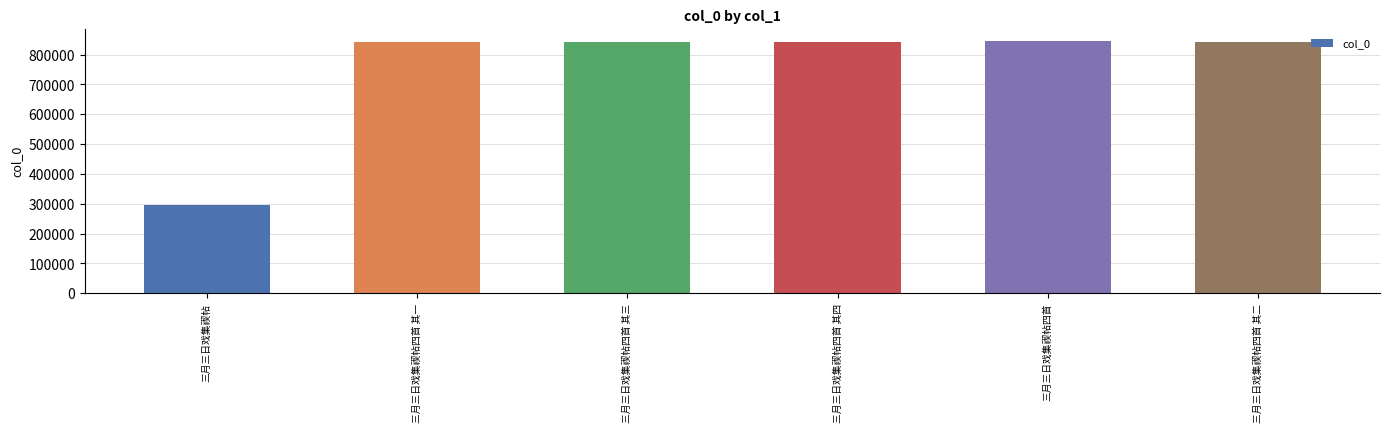

Approximately how many times larger is the value at 三月三日戏集禊帖四首 其一 compared to 三月三日戏集禊帖四首 其二?

1.0